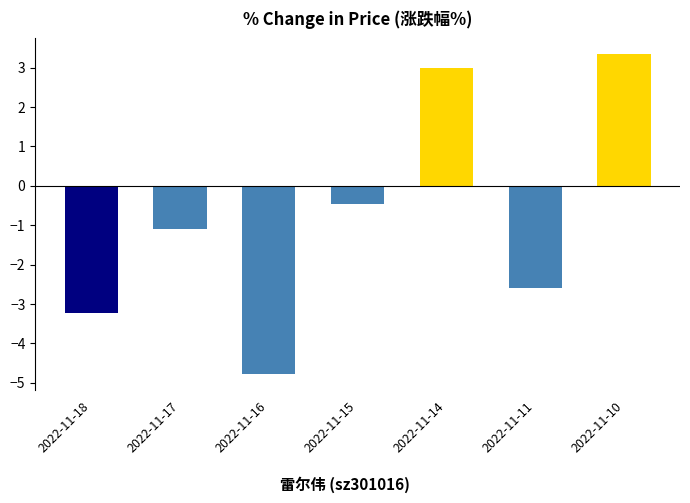

Is it true that the value at 2022-11-11 is -3.7?

False